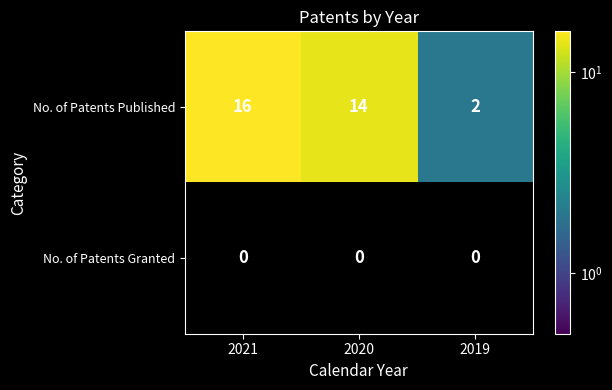

Count the number of categories in the chart.

3